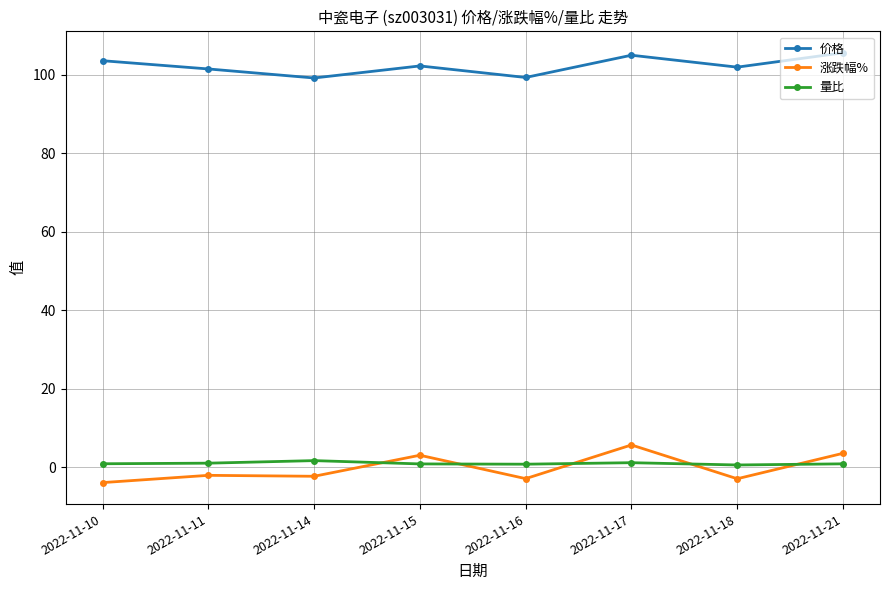

What is the value of the 量比 point at the 2nd from the left?

1.1